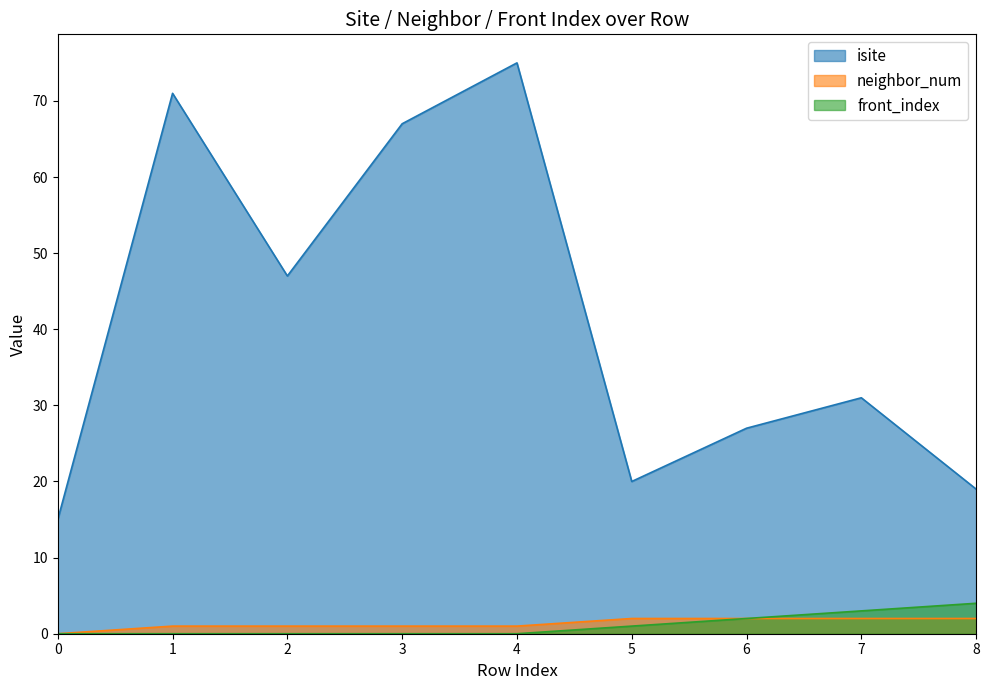

How many lines are shown in the chart?

3